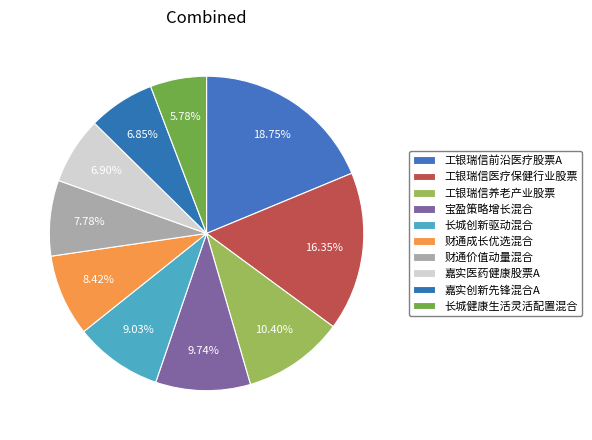

How many segments does this pie chart have?

10